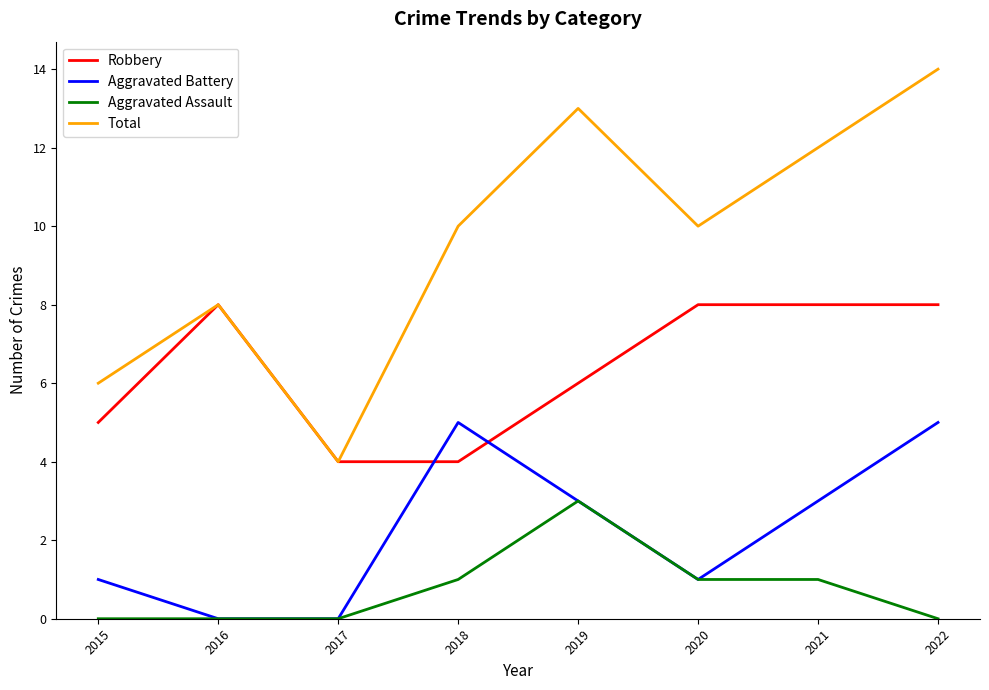

True or false: Robbery and Aggravated Assault intersect in this chart.

False